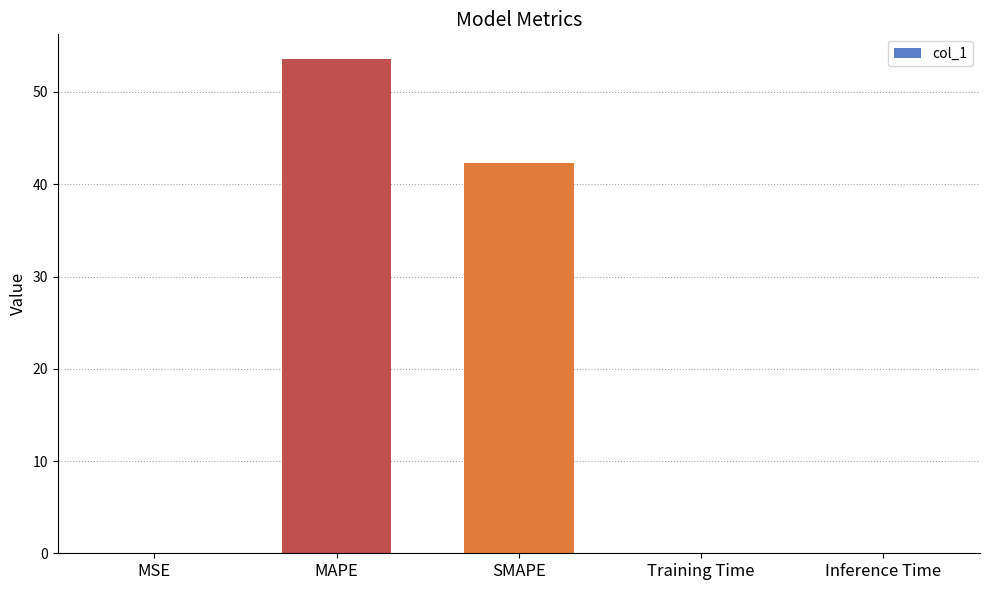

Between SMAPE and Training Time, which is larger?

SMAPE